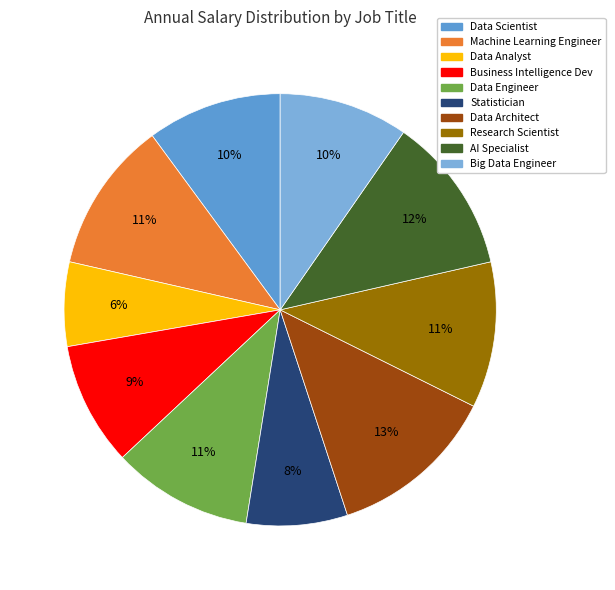

Which slice is the largest?

Data Architect